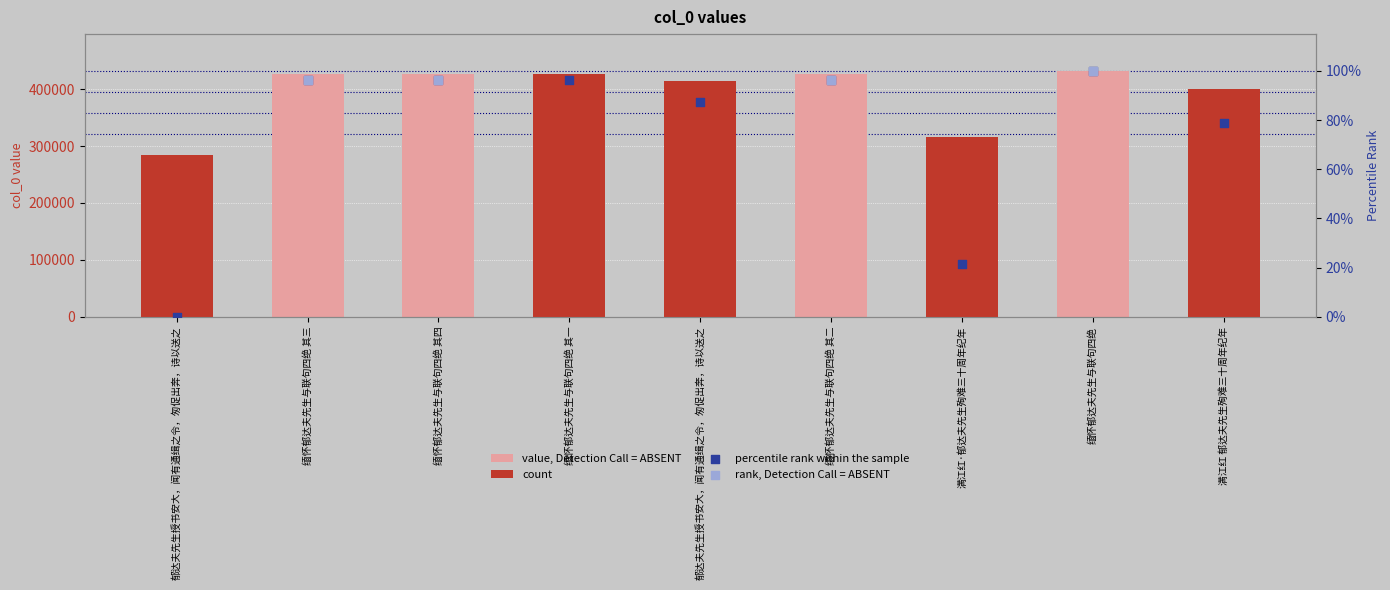

What is the change in value from 缅怀郁达夫先生与联句四绝 to 满江红 郁达夫先生殉难三十周年纪年?

-31400